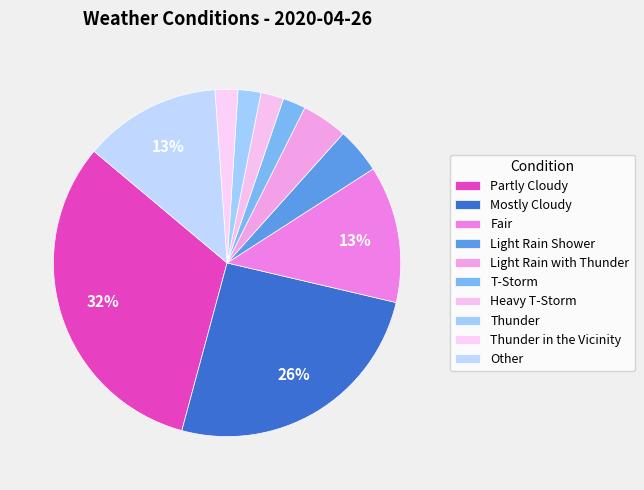

How much of the chart is everything except Light Rain Shower?

95.7%